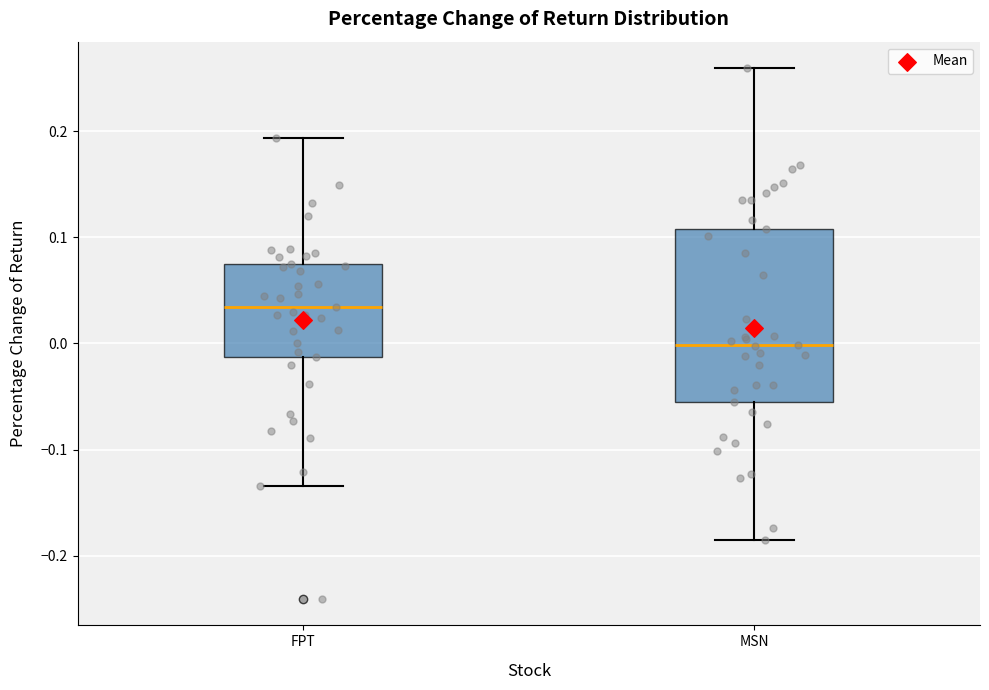

Where does the upper whisker of the box for FPT end on the y-axis? The values are not printed on the chart, so give them approximately, as read against the axis.

0.19